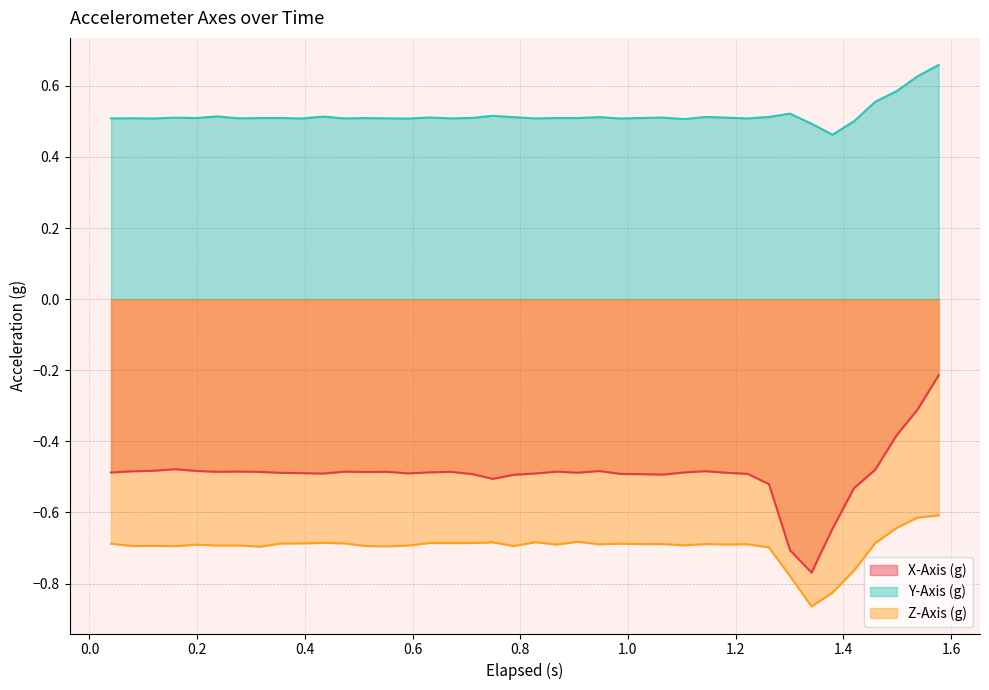

True or false: Z-Axis (g) and X-Axis (g) cross at least once.

False